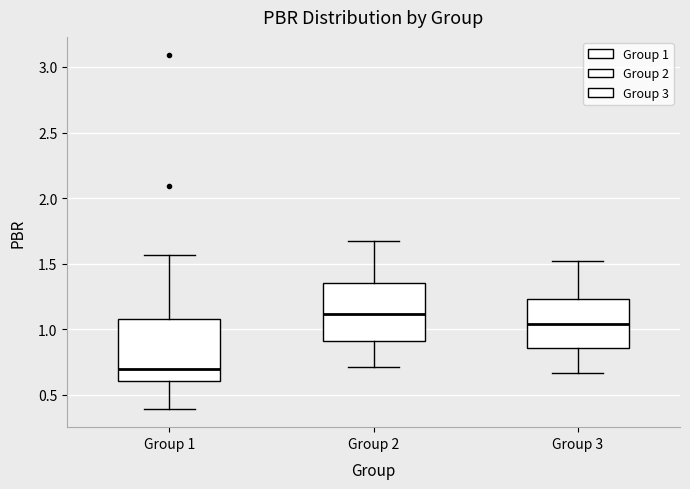

Which box's median line is the highest?

Group 2